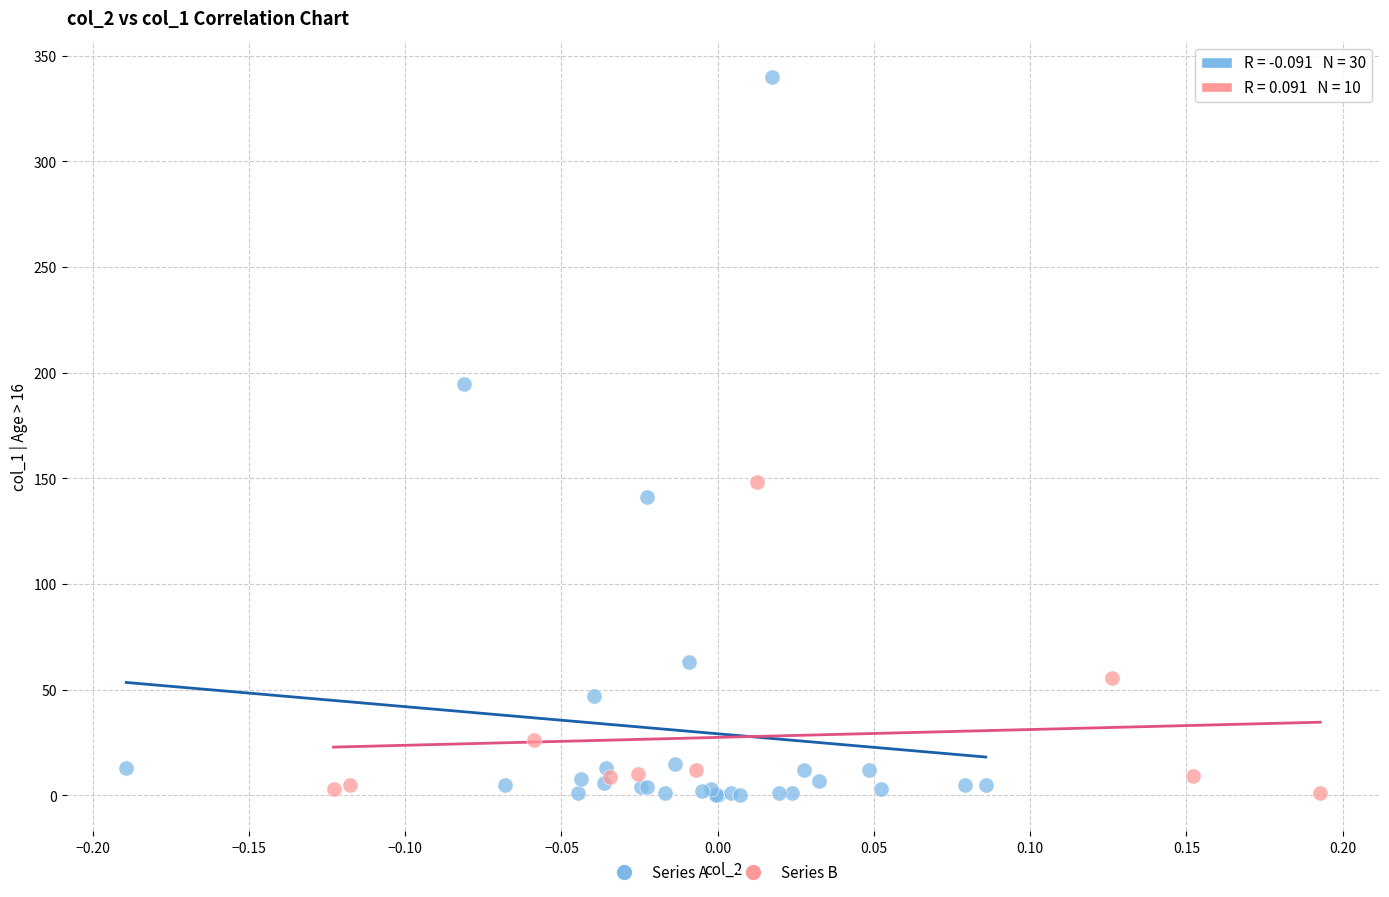

Which series contains the highest Y value?

Series A